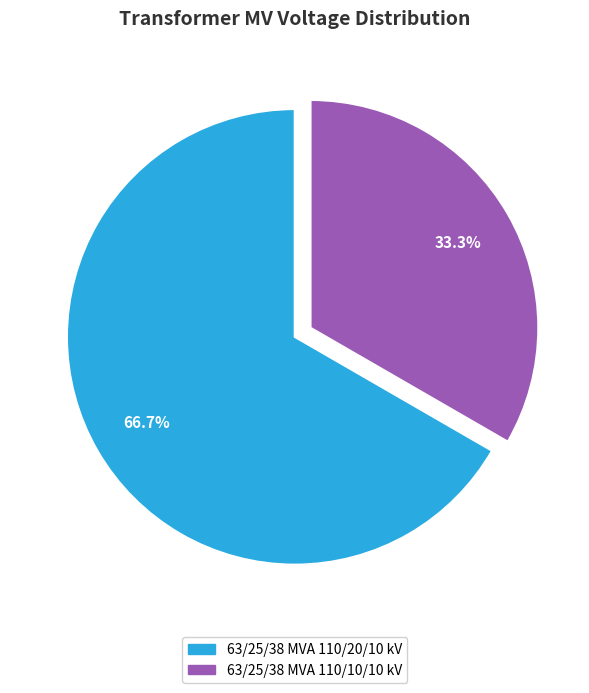

Is 63/25/38 MVA 110/20/10 kV the majority of the pie?

Yes